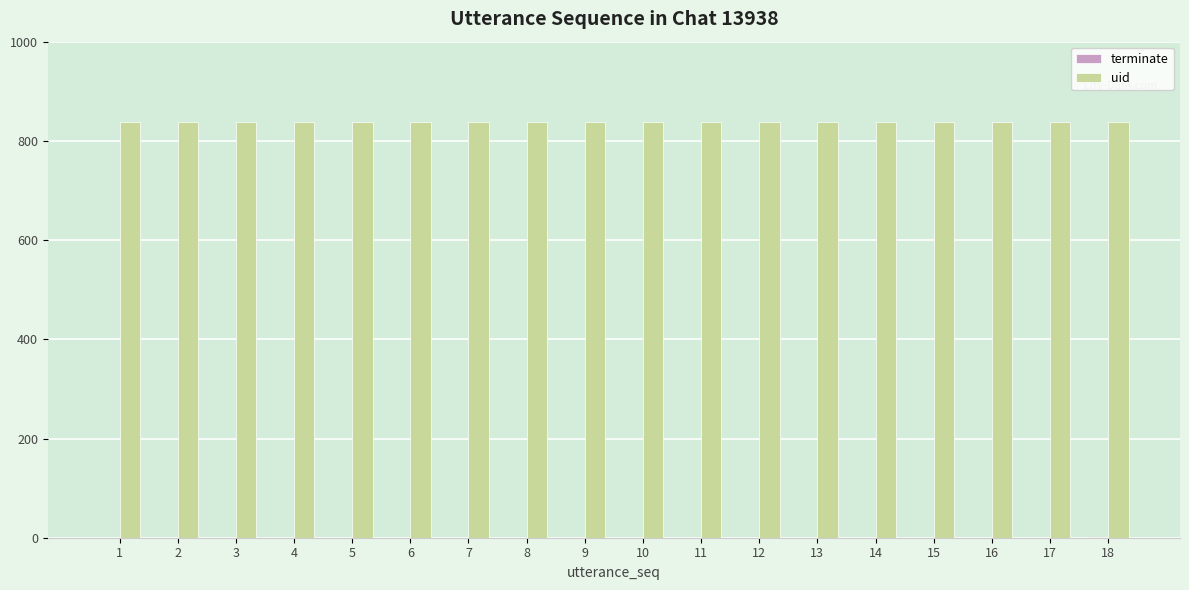

Does the chart contain stacked bars?

No